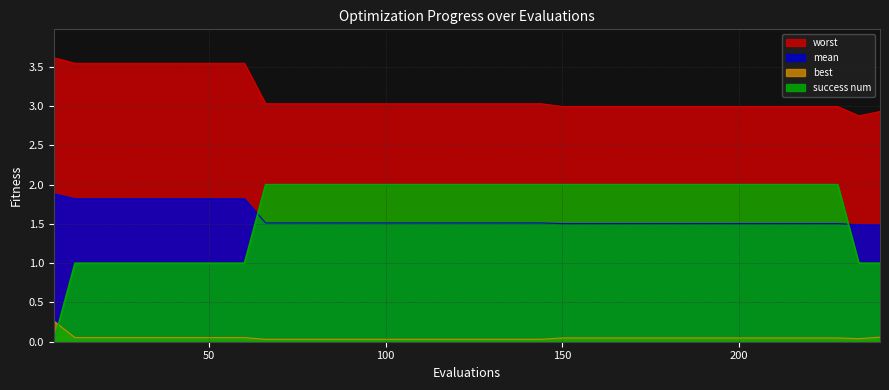

What is the difference between the maximum and minimum values in the best series?

0.2